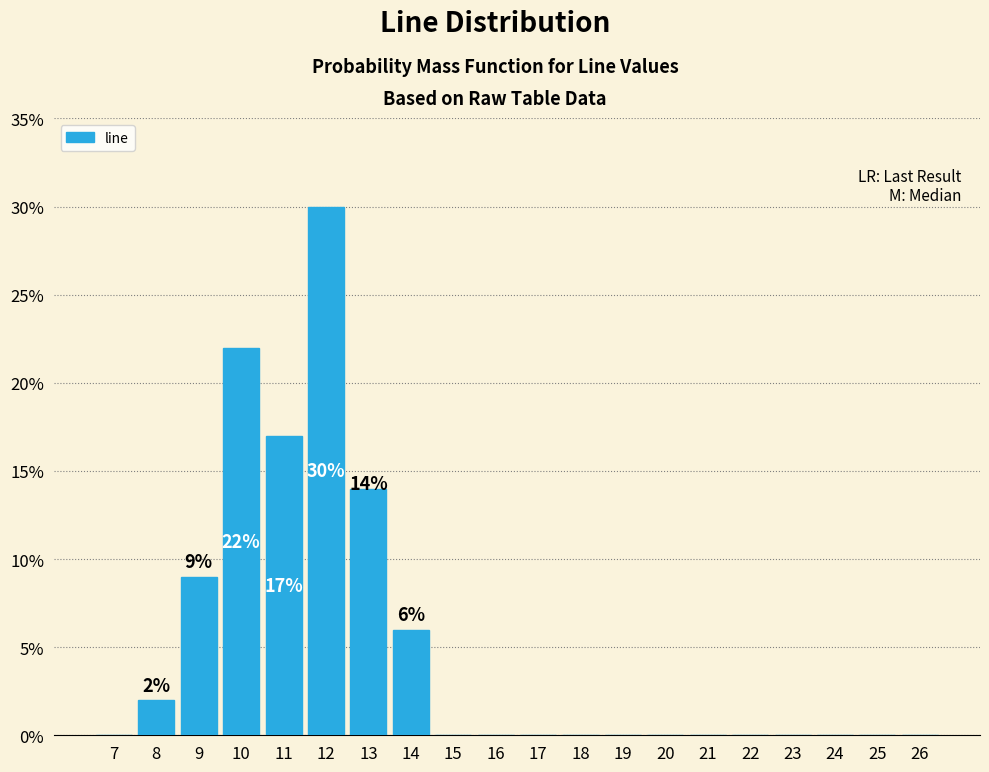

Reading right to left, list all the values displayed in this chart.

26=0	25=0	24=0	23=0	22=0	21=0	20=0	19=0	18=0	17=0	16=0	15=0	14=6	13=14	12=30	11=17	10=22	9=9	8=2	7=0